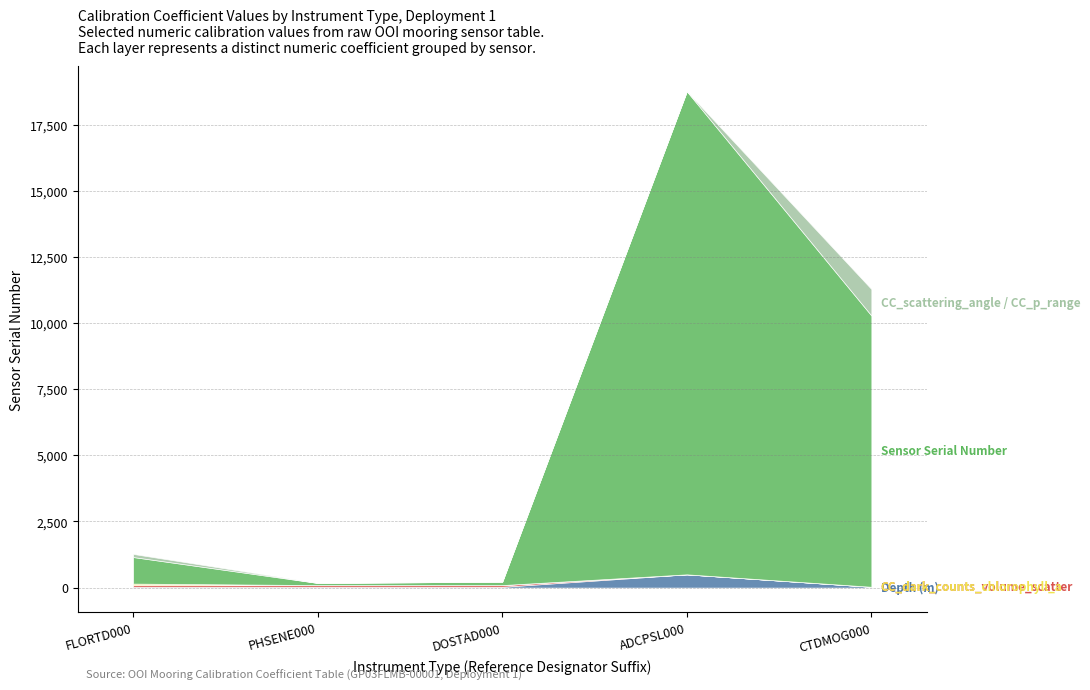

At which category is the sum across all series the highest?

ADCPSL000